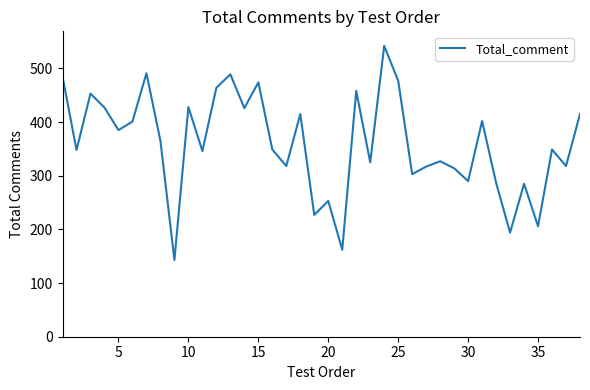

What is the minimum value shown in the chart?

143